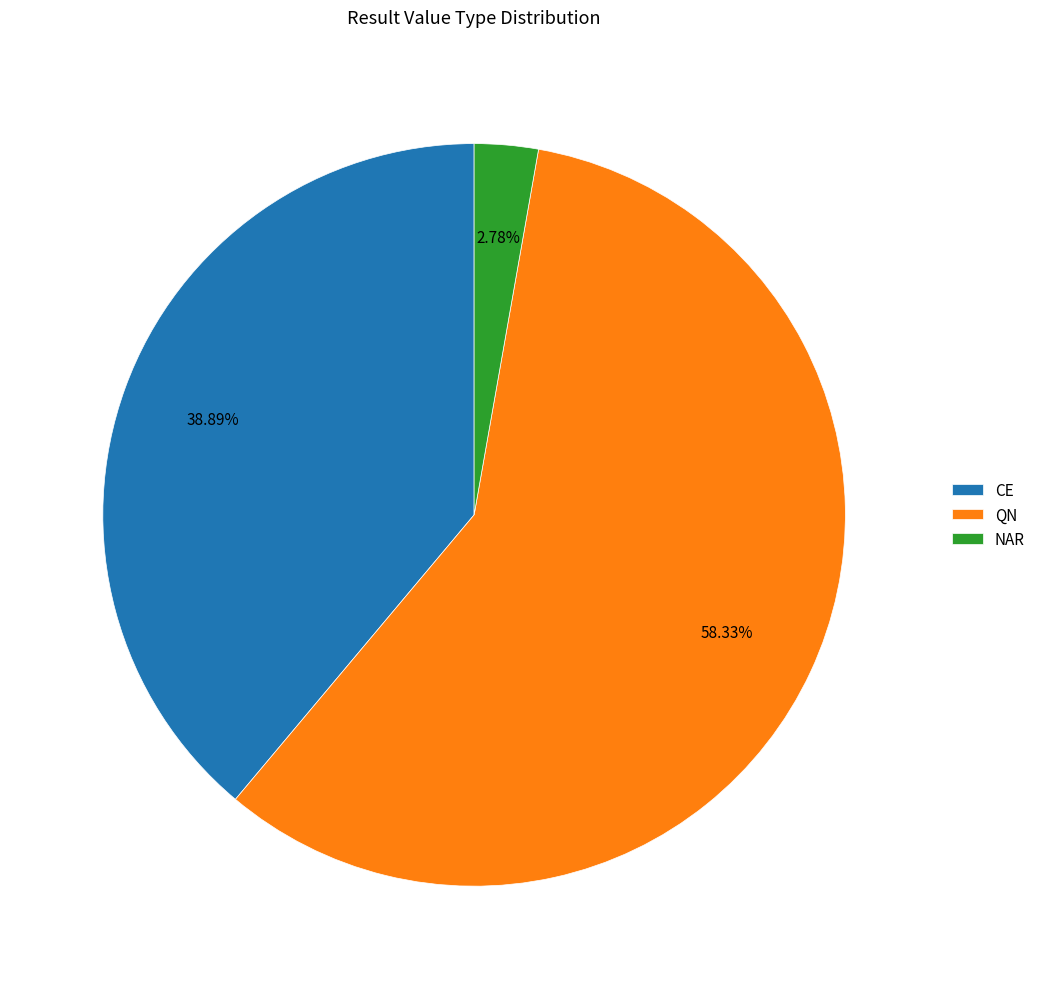

To the nearest percent, what percentage of the pie is NAR?

3%